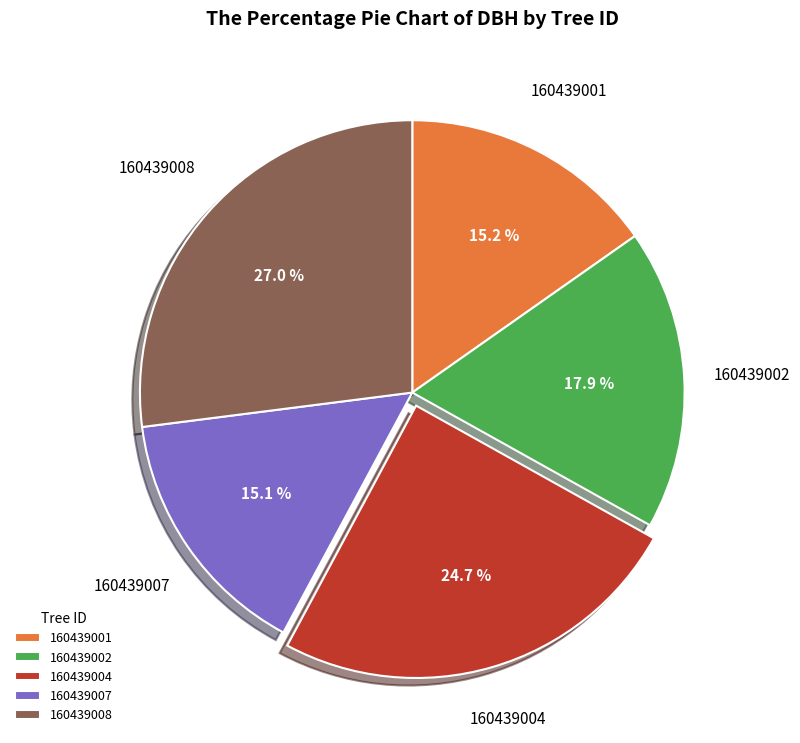

To the nearest percent, what is the difference between the largest and smallest slice percentages?

12%